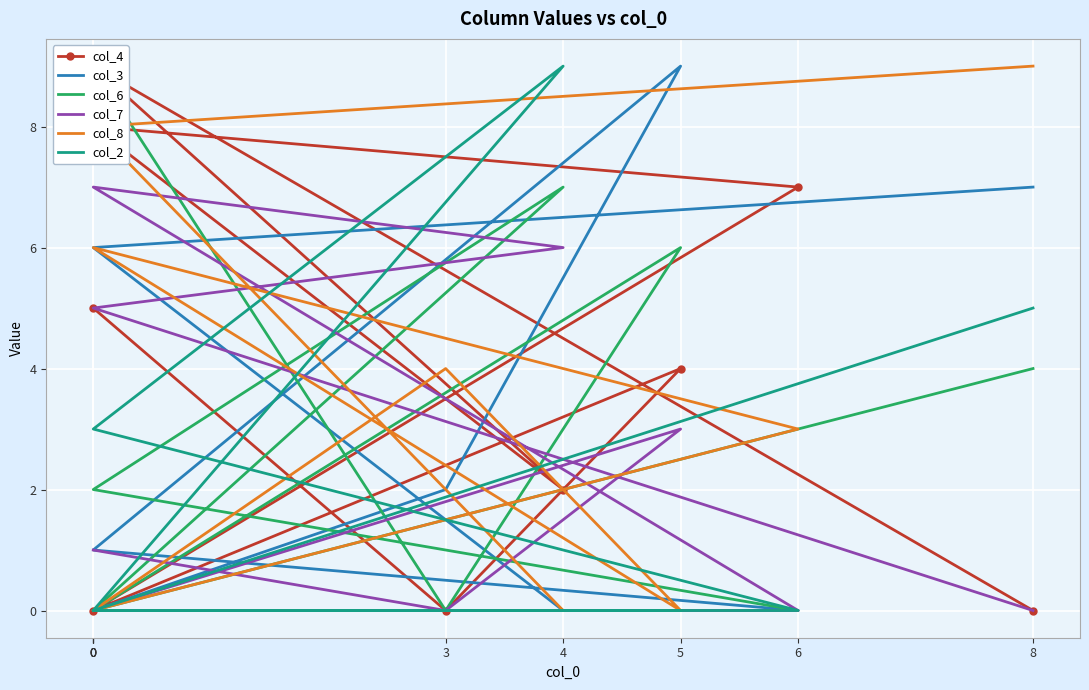

What are all the series names shown in the legend?

col_4, col_3, col_6, col_7, col_8, col_2